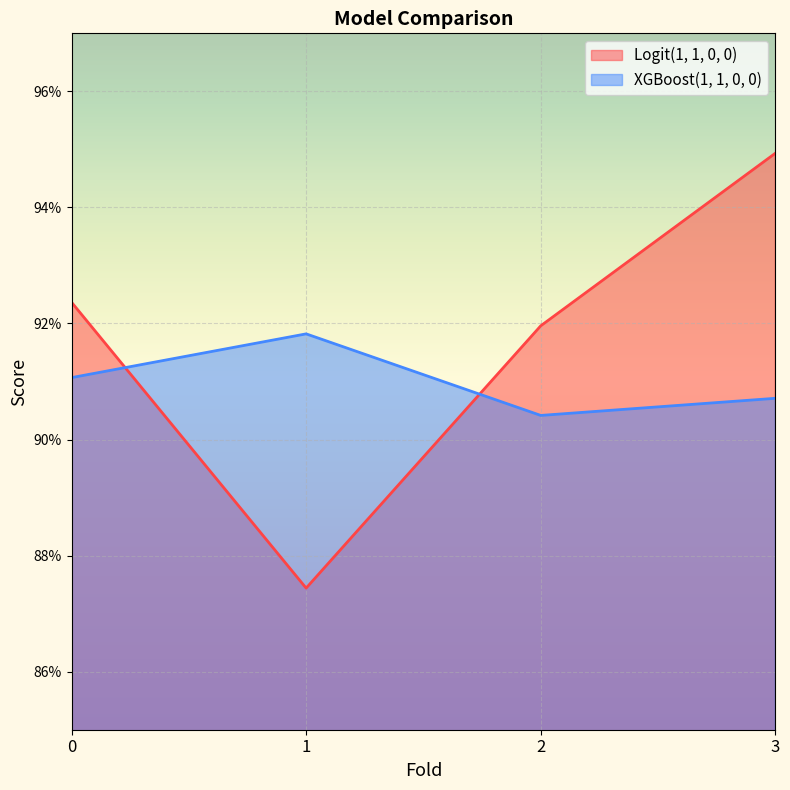

What is the lowest value of the XGBoost(1, 1, 0, 0) series?

0.9